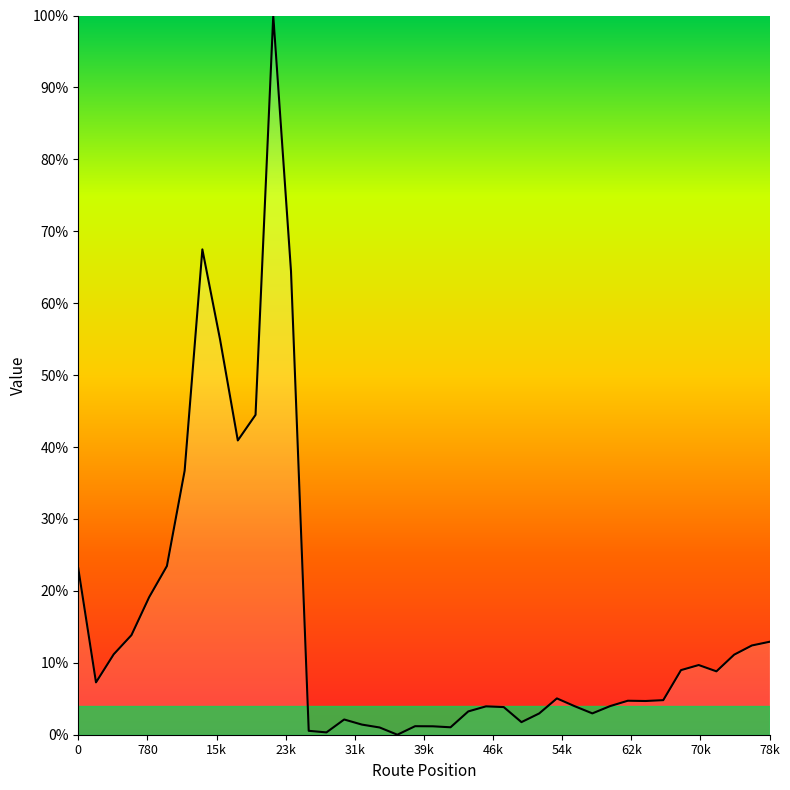

What is the difference between the maximum and minimum values?

100.0